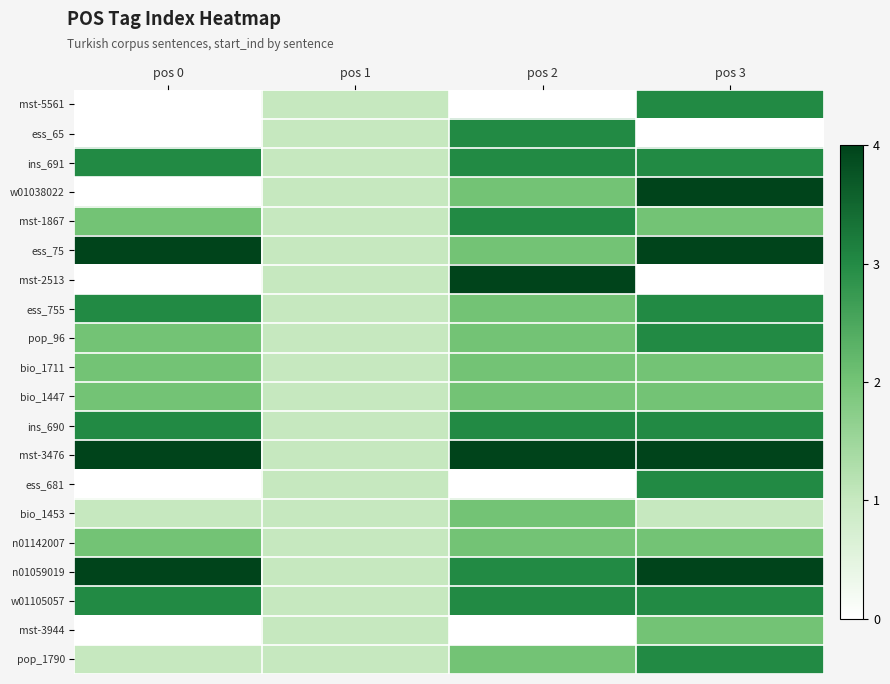

Which series changed the most between pos 2 and pos 3?

mst-2513